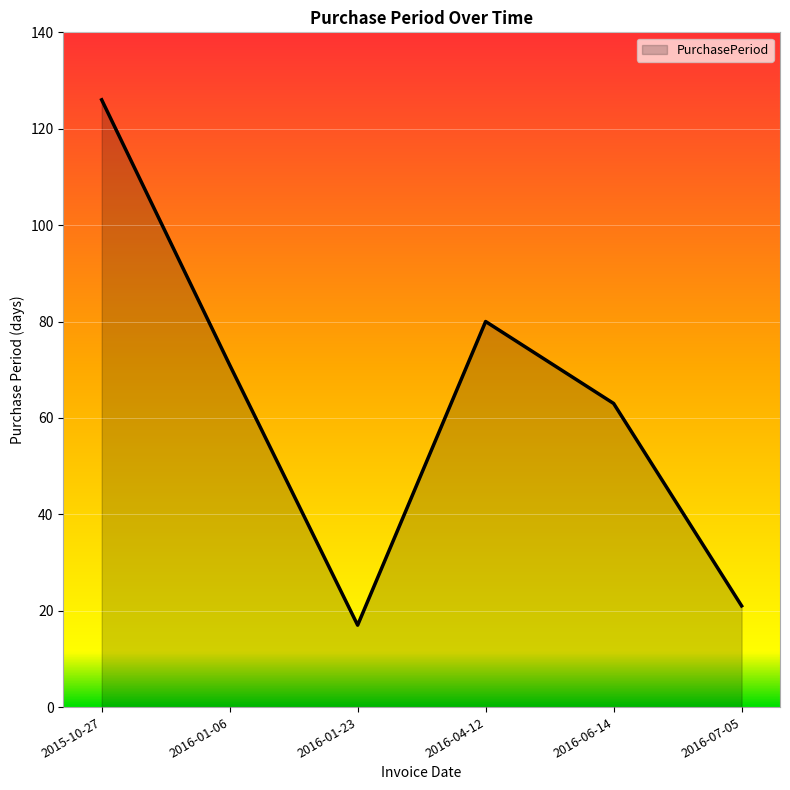

What is the change in value from 2016-01-23 to 2016-06-14?

+46